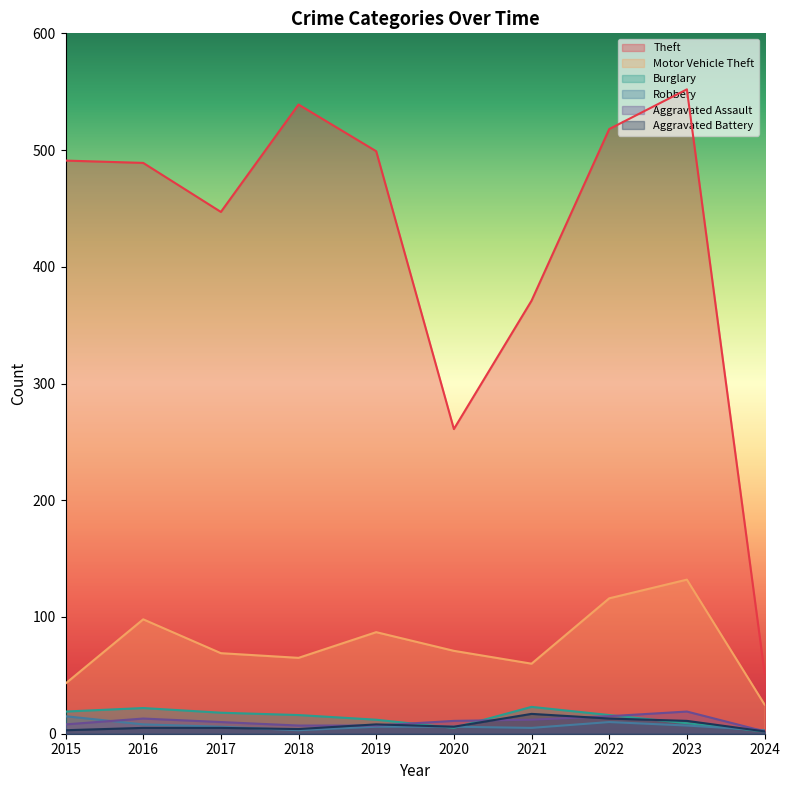

At 2024, list the series in order from smallest to largest.

Burglary, Aggravated Assault, Aggravated Battery, Robbery, Motor Vehicle Theft, Theft